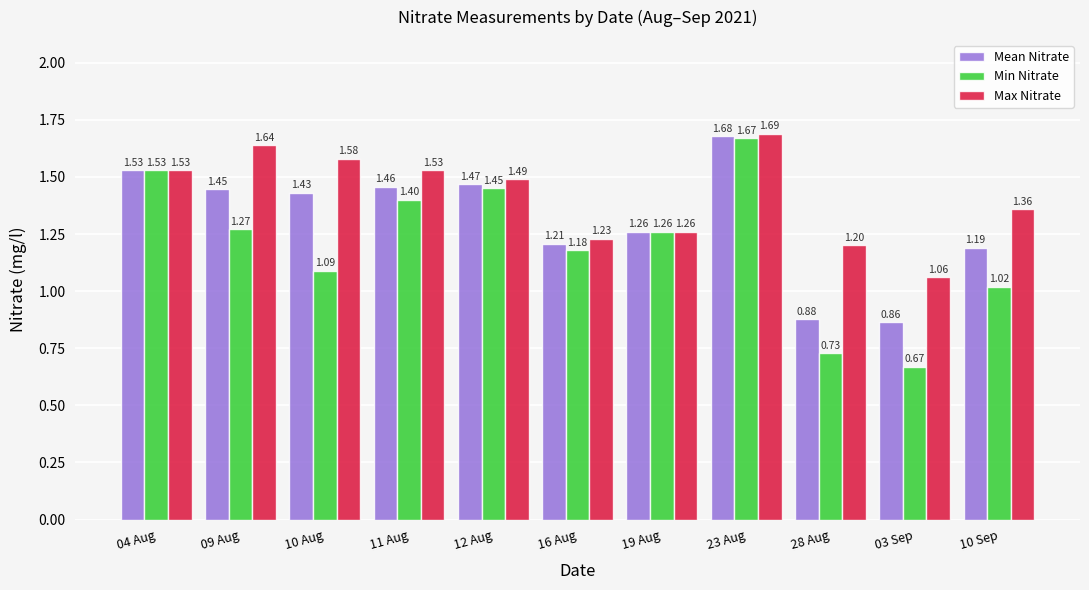

At which label is Mean Nitrate closest to 1?

28 Aug